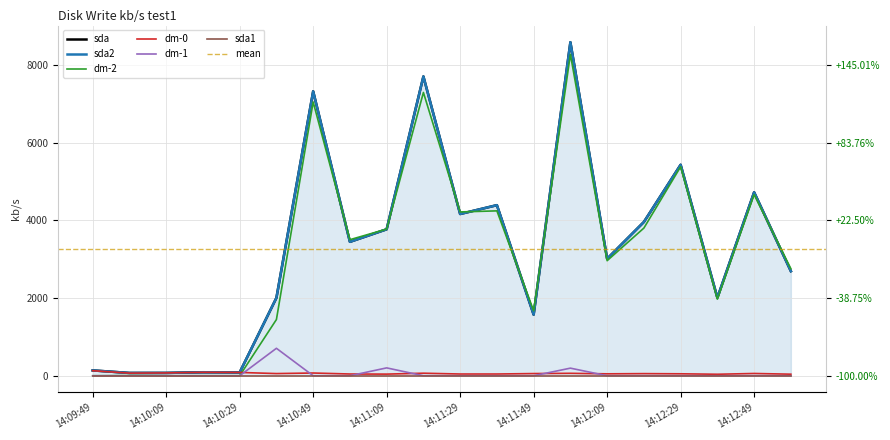

Which category has the lowest value in the dm-0 series?

14:12:39